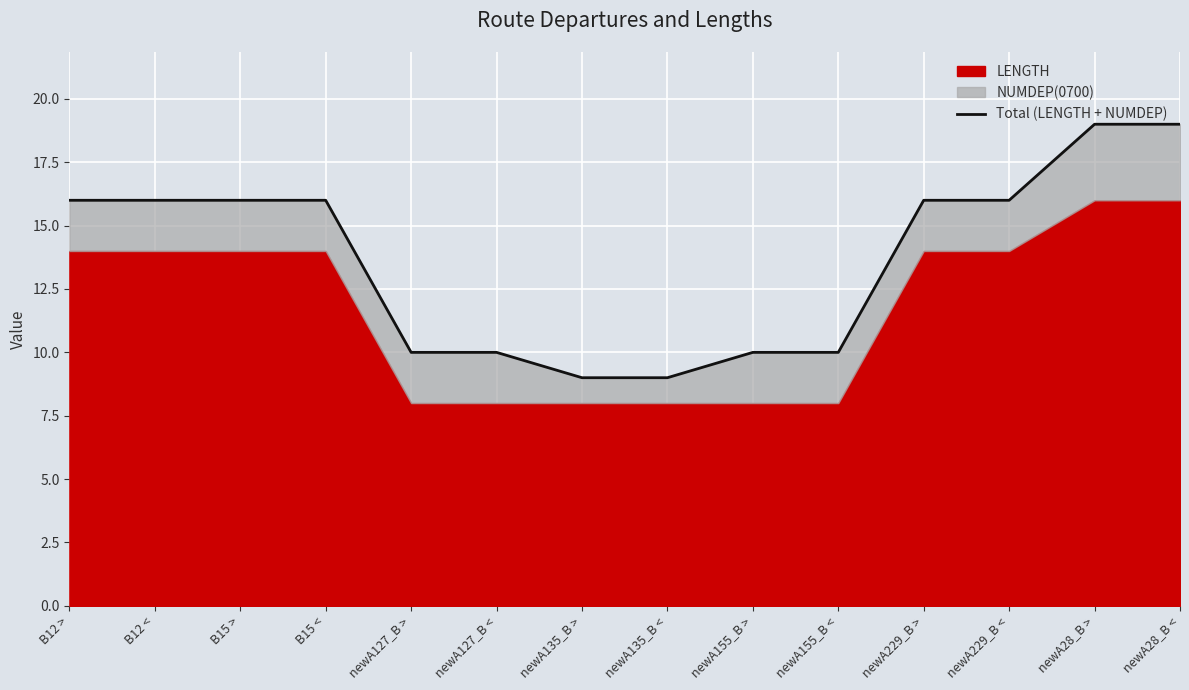

What is the value of the 2nd point from the left?

16